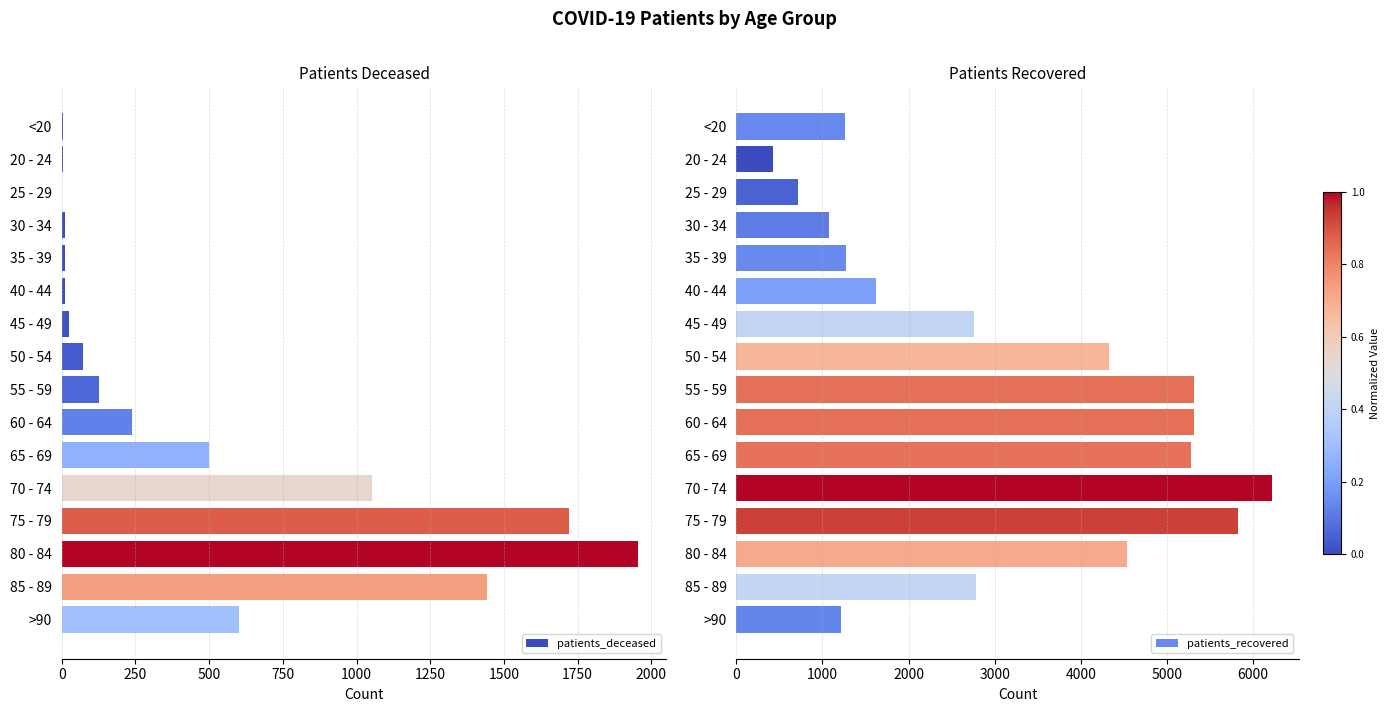

Read the patients_recovered value at 40 - 44, to the nearest 10.

1620